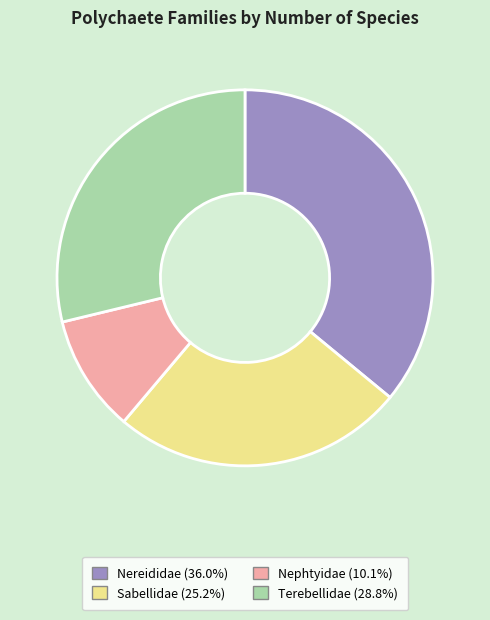

Which slice is the largest?

Nereididae